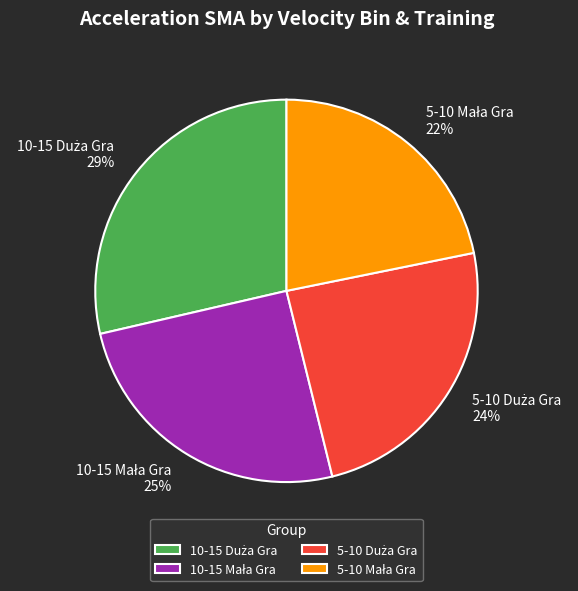

To the nearest percent, what is the difference between the largest and smallest slice percentages?

7%